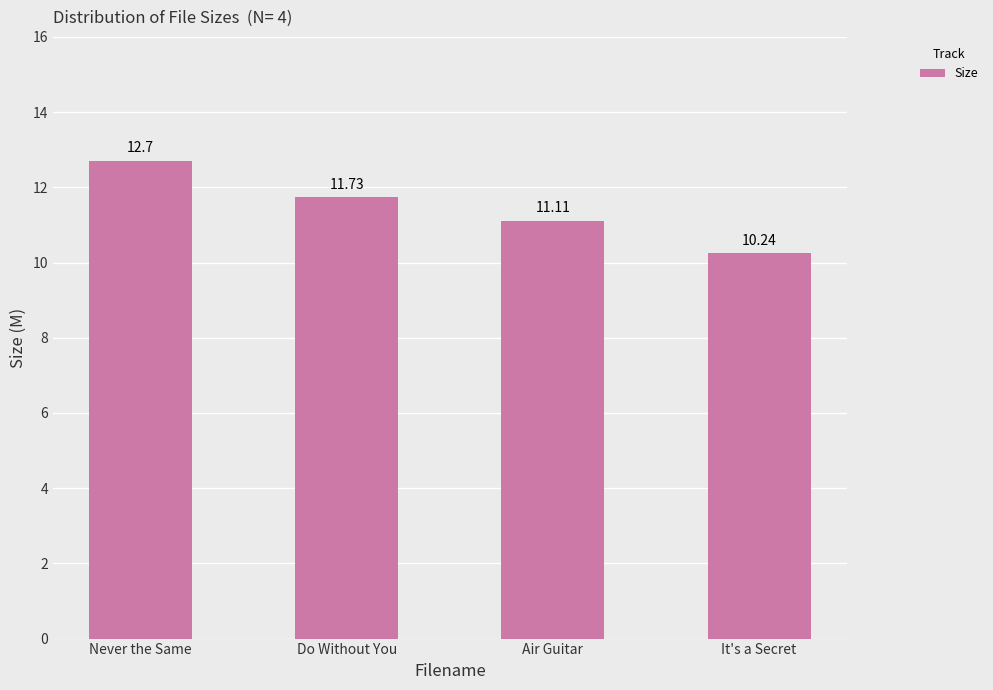

What is the maximum value shown in the chart?

12.7